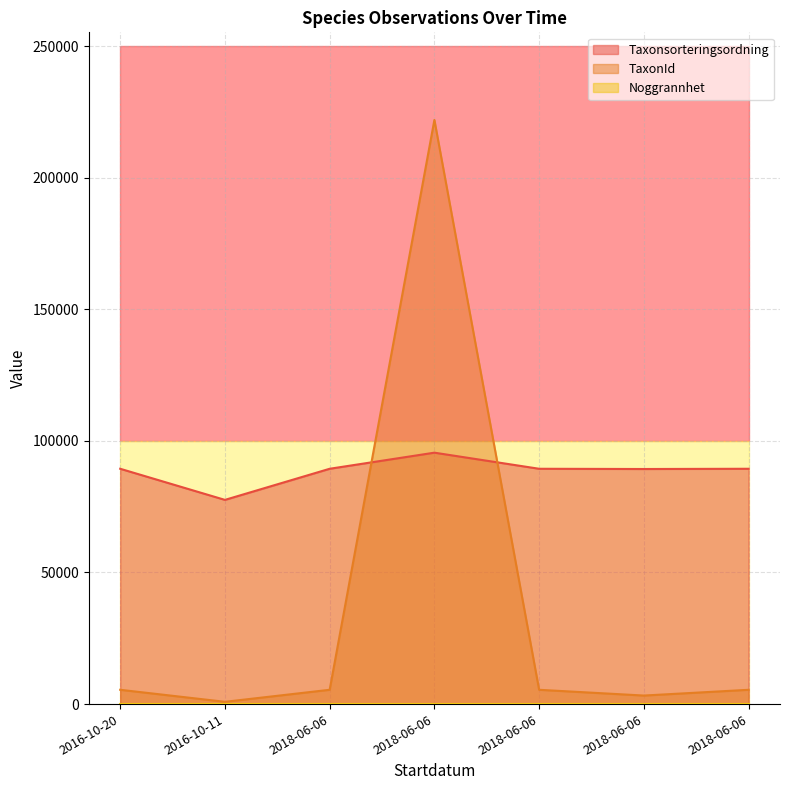

Reading right to left, transcribe all the data shown in this chart.

Taxonsorteringsordning: 2018-06-06=89410	2018-06-06=89317	2018-06-06=89410	2018-06-06=95525	2018-06-06=89410	2016-10-11=77588	2016-10-20=89410
TaxonId: 2018-06-06=5432	2018-06-06=3242	2018-06-06=5432	2018-06-06=221941	2018-06-06=5432	2016-10-11=864	2016-10-20=5432